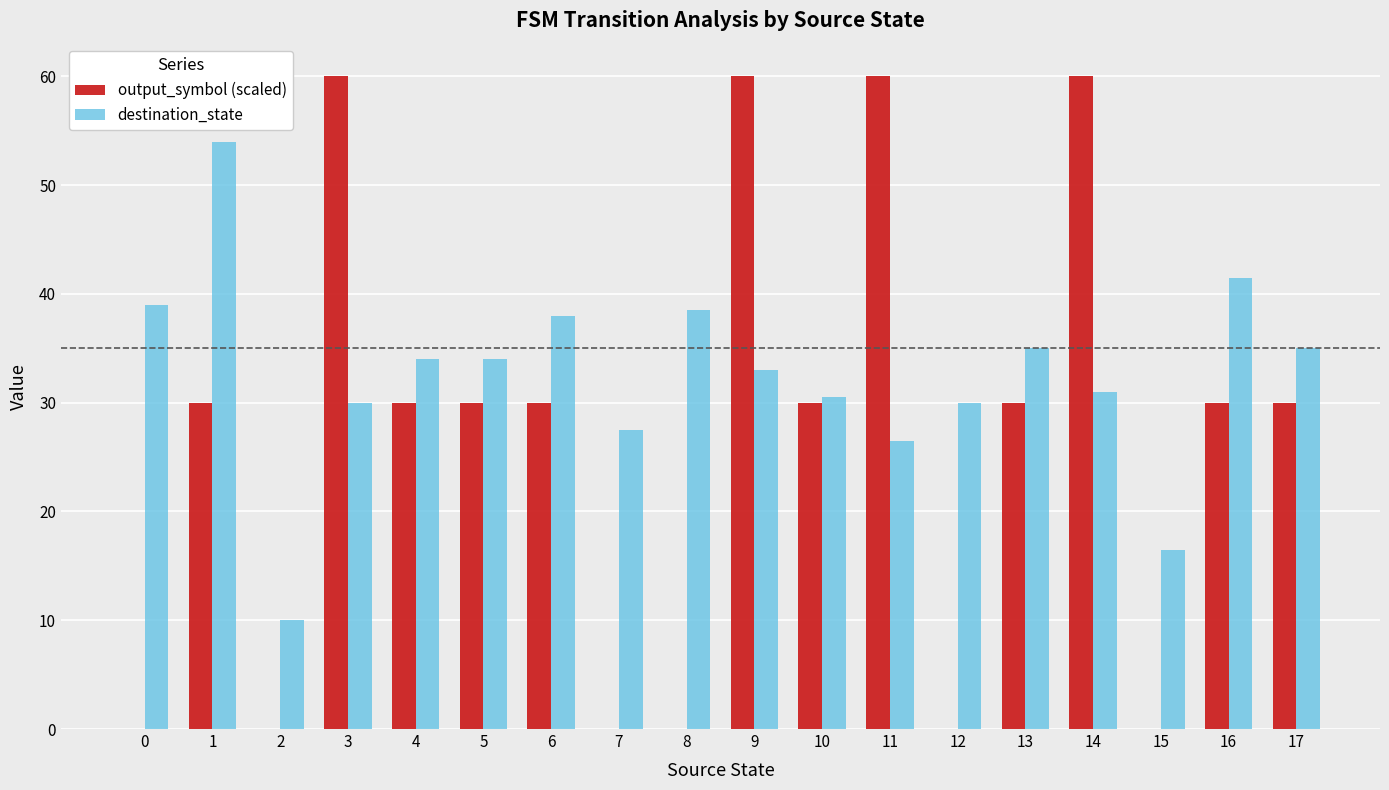

The output_symbol (scaled) series shows 94.3 at 11. True or false?

False